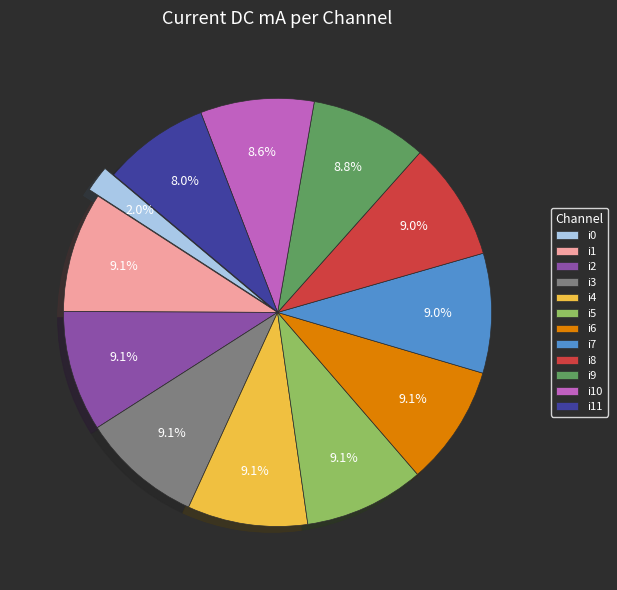

How many slices are in this pie chart?

12